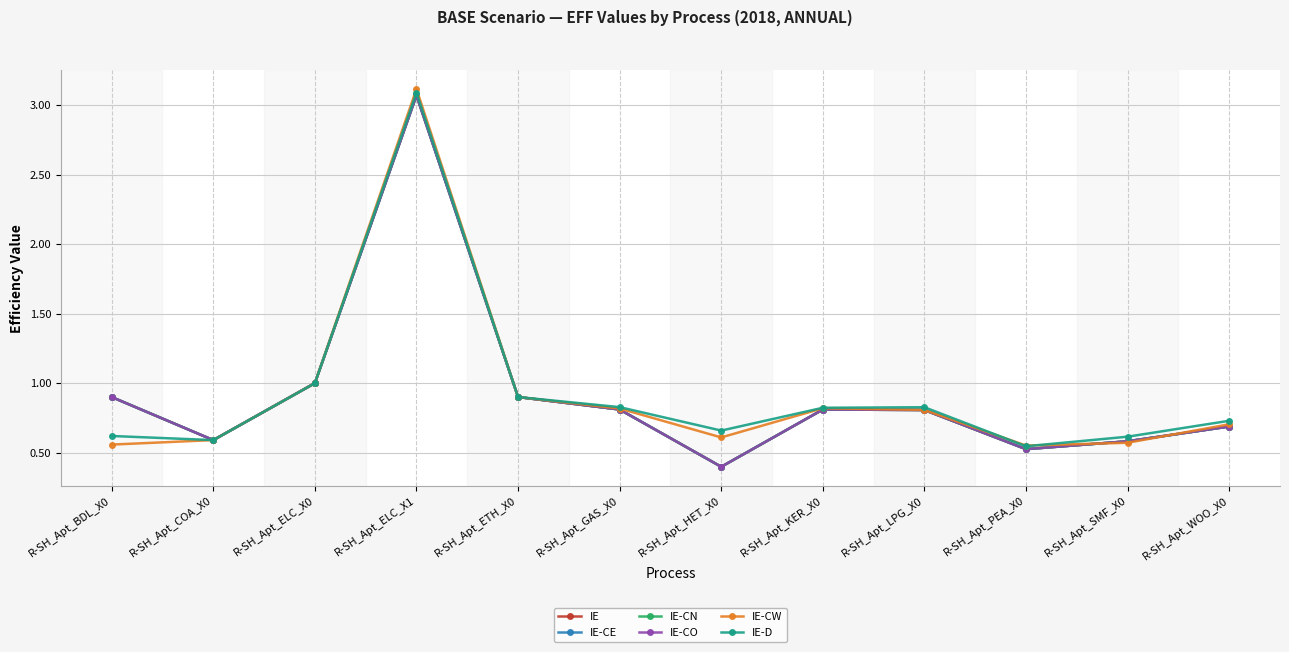

At which category is the sum across all series the highest?

R-SH_Apt_ELC_X1